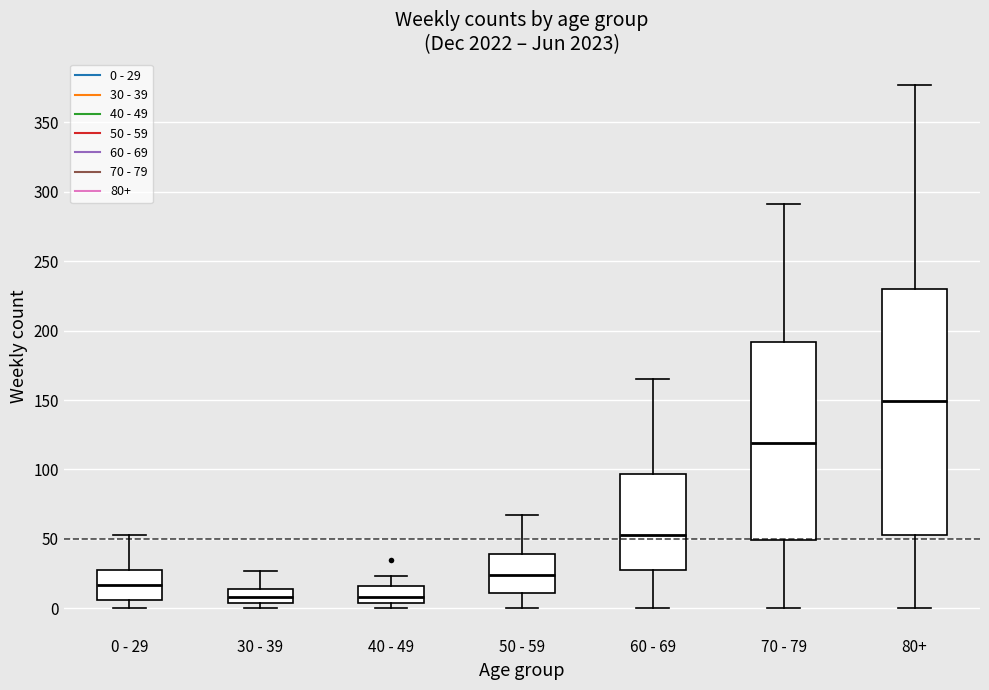

Reading left to right, read every box against the y-axis: the position of its median line, the range the box covers, and the ends of its whiskers. The values are not printed on the chart, so give them approximately, as read against the axis.

0 - 29: median 15, box 5 to 30, whiskers 0 to 55
30 - 39: median 10, box 5 to 15, whiskers 0 to 25
40 - 49: median 10, box 5 to 15, whiskers 0 to 25
50 - 59: median 25, box 10 to 40, whiskers 0 to 65
60 - 69: median 55, box 30 to 95, whiskers 0 to 165
70 - 79: median 120, box 50 to 190, whiskers 0 to 290
80+: median 150, box 55 to 230, whiskers 0 to 375